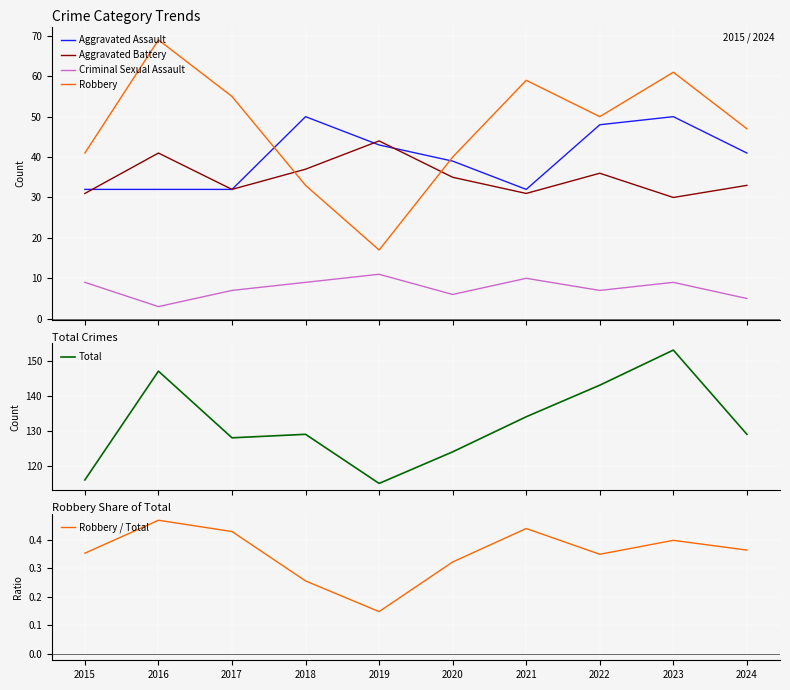

How many categories are shown in the chart?

10